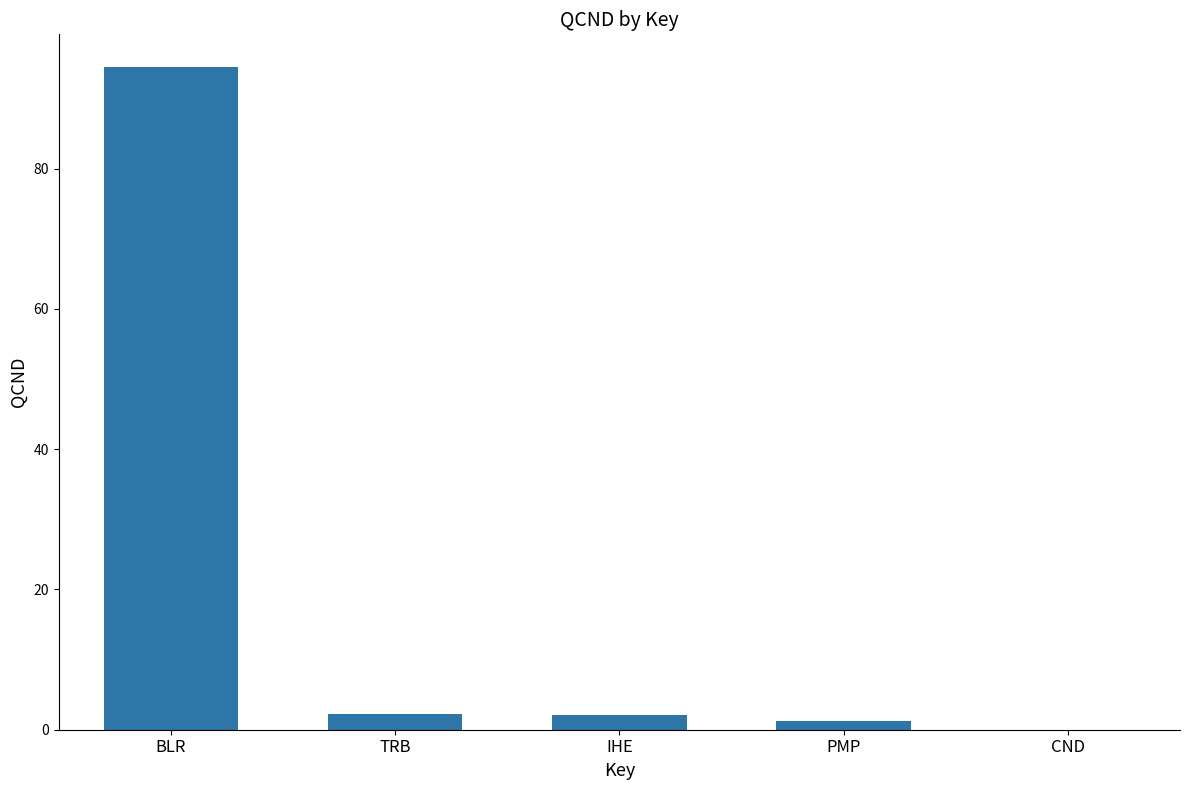

What is the change in value from IHE to CND?

-2.1